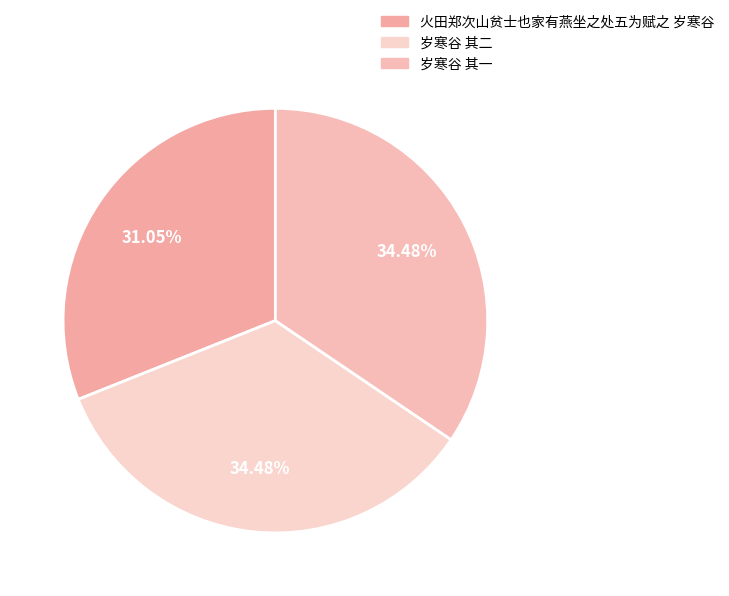

To the nearest percent, what is the combined percentage of 岁寒谷 其一 and 火田郑次山贫士也家有燕坐之处五为赋之 岁寒谷?

66%